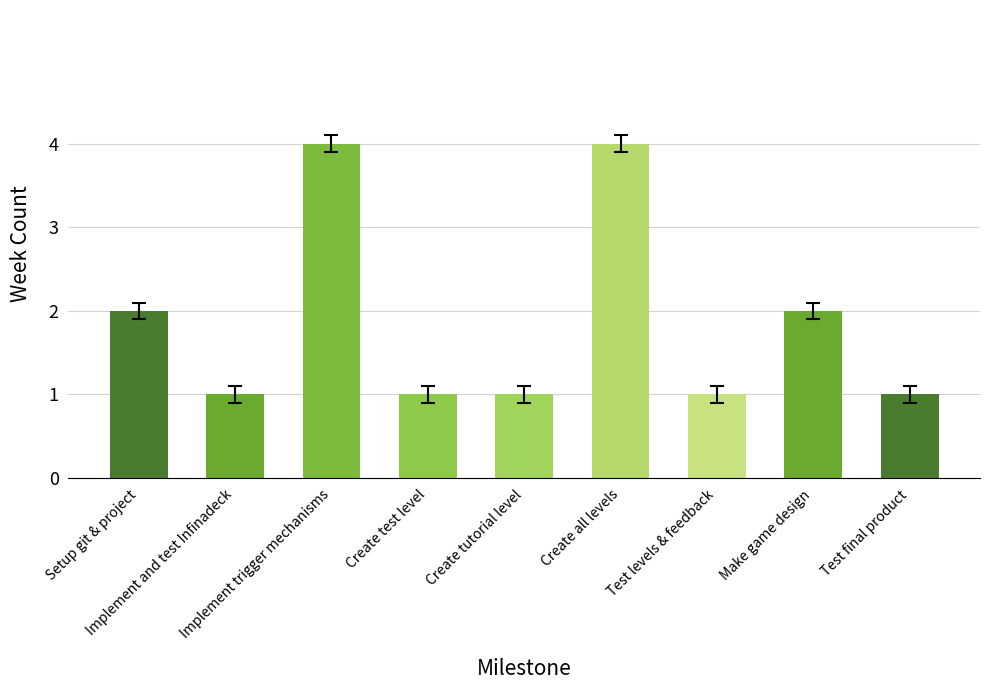

True or false: the data shows 1 at Create test level.

True